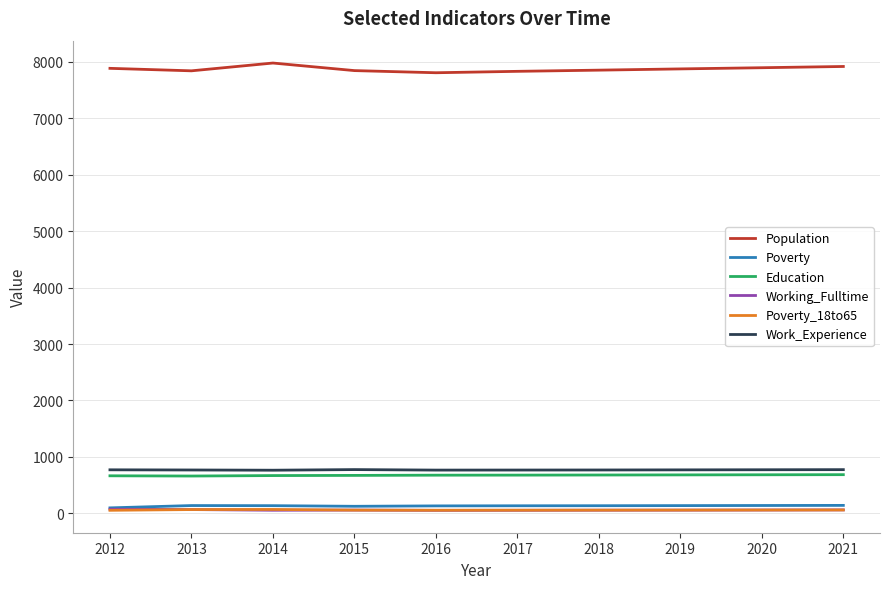

What is the lowest value of the Education series?

662